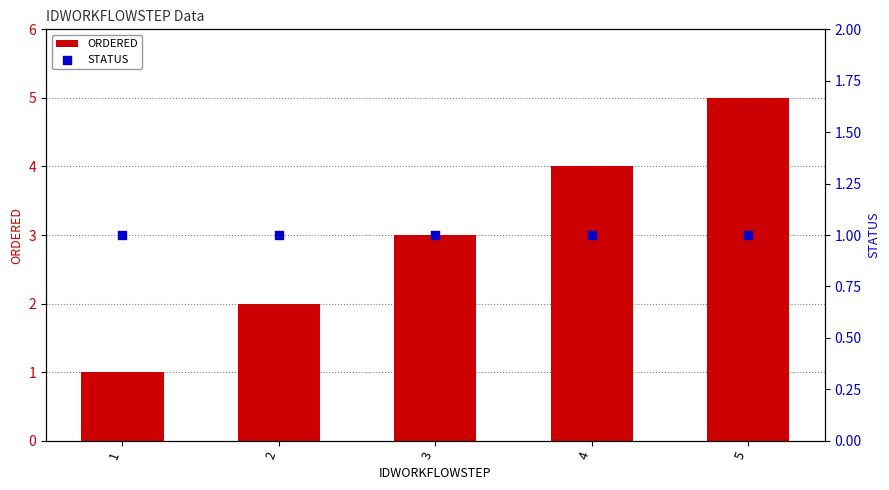

At which category is the sum across all series the highest?

5